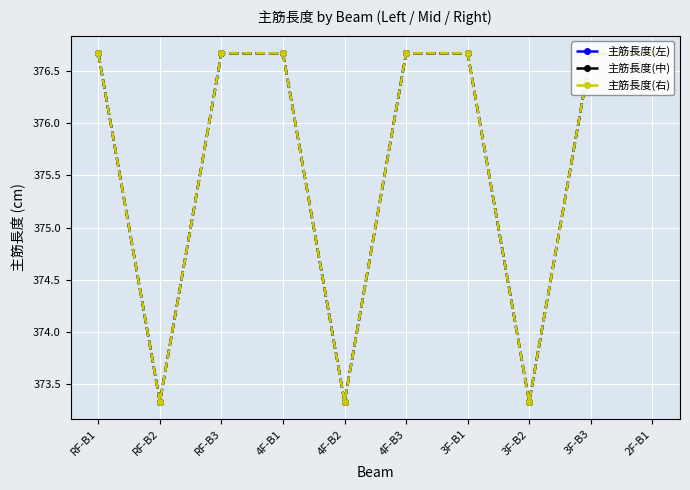

Reading left to right, list all the values displayed in this chart.

主筋長度(左): RF-B1=376.7	RF-B2=373.3	RF-B3=376.7	4F-B1=376.7	4F-B2=373.3	4F-B3=376.7	3F-B1=376.7	3F-B2=373.3	3F-B3=376.7	2F-B1=376.7
主筋長度(中): RF-B1=376.7	RF-B2=373.3	RF-B3=376.7	4F-B1=376.7	4F-B2=373.3	4F-B3=376.7	3F-B1=376.7	3F-B2=373.3	3F-B3=376.7	2F-B1=376.7
主筋長度(右): RF-B1=376.7	RF-B2=373.3	RF-B3=376.7	4F-B1=376.7	4F-B2=373.3	4F-B3=376.7	3F-B1=376.7	3F-B2=373.3	3F-B3=376.7	2F-B1=376.7